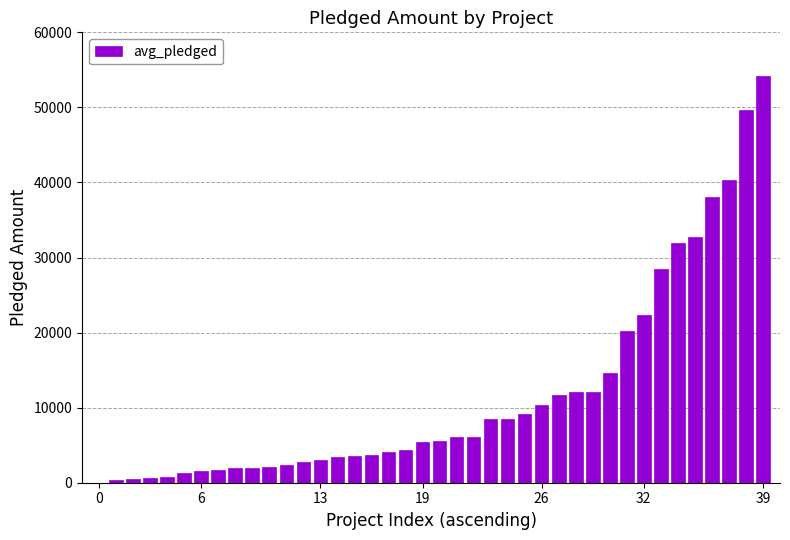

How many categories are shown in the chart?

40